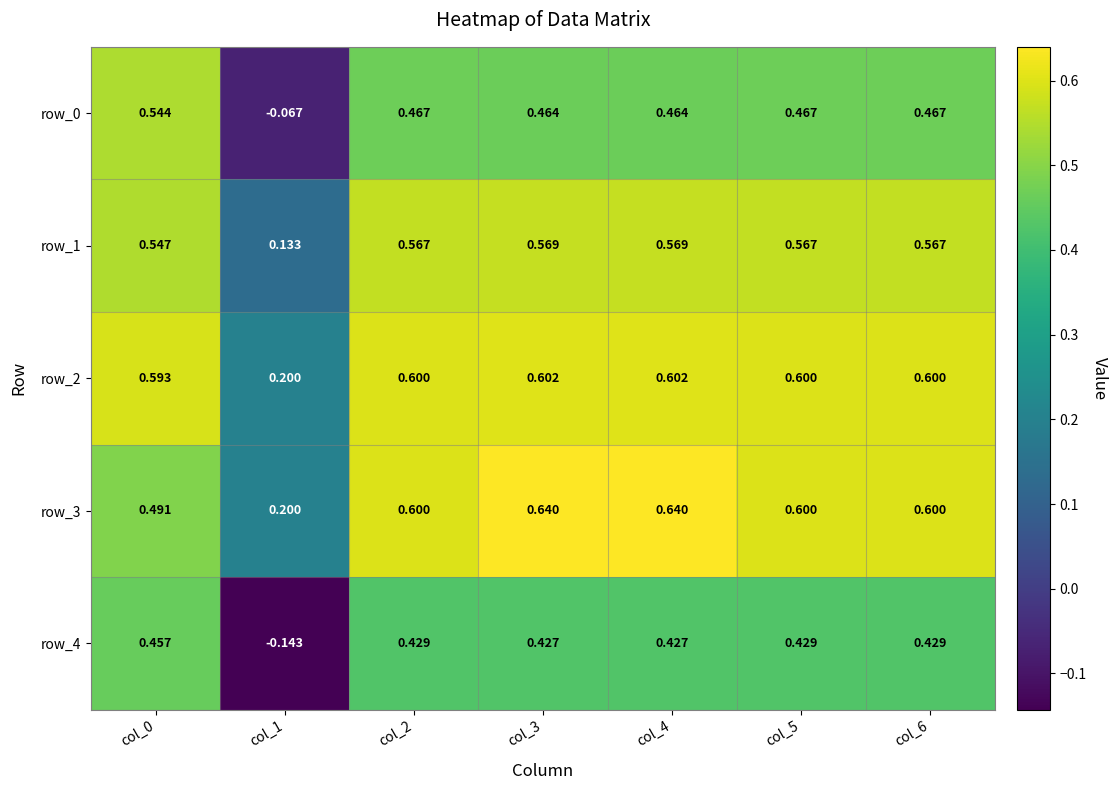

How many positive values does the row_0 series have?

6